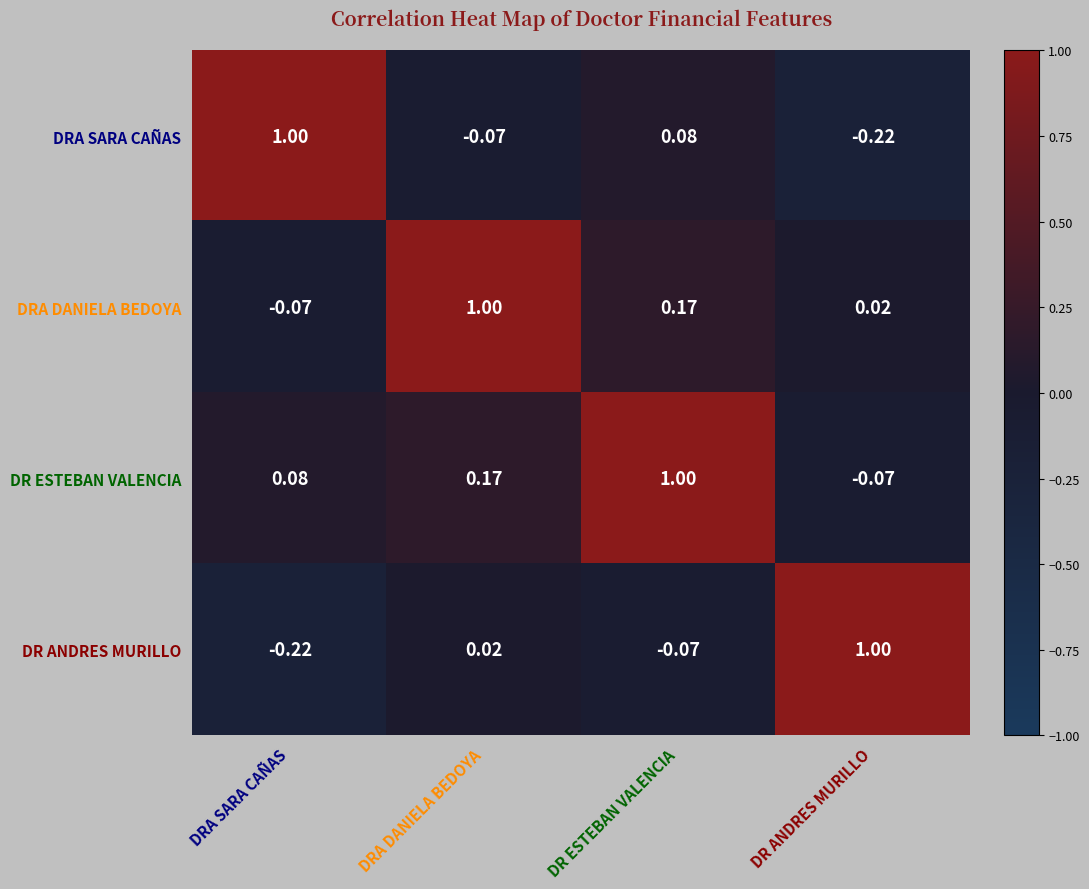

List the labels in order of DR ESTEBAN VALENCIA value, smallest first.

DR ANDRES MURILLO, DRA SARA CAÑAS, DRA DANIELA BEDOYA, DR ESTEBAN VALENCIA